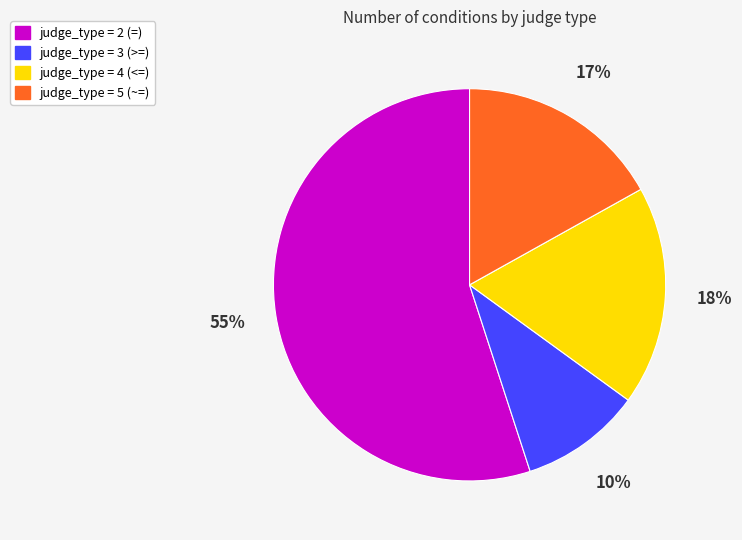

Is there any slice that represents more than half of the pie?

Yes